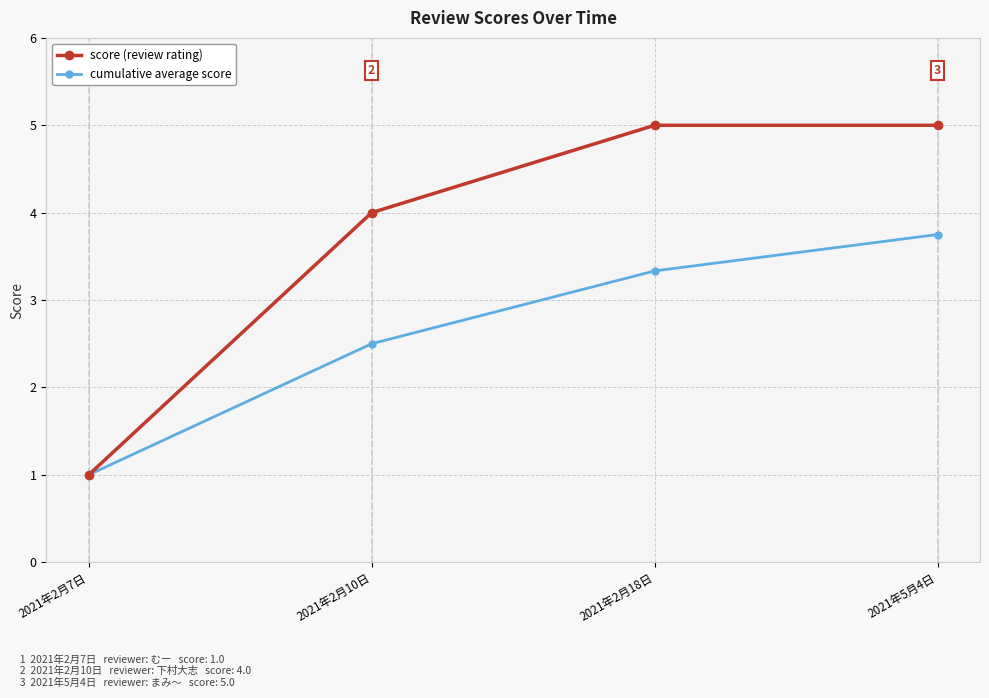

Rank the series by their maximum value, from highest to lowest.

score (review rating), cumulative average score